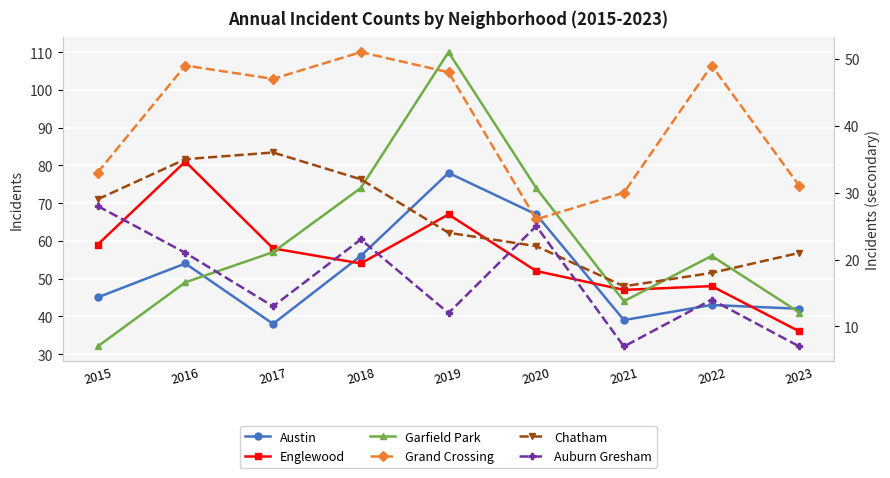

What is the total value across all series at 2021?

183